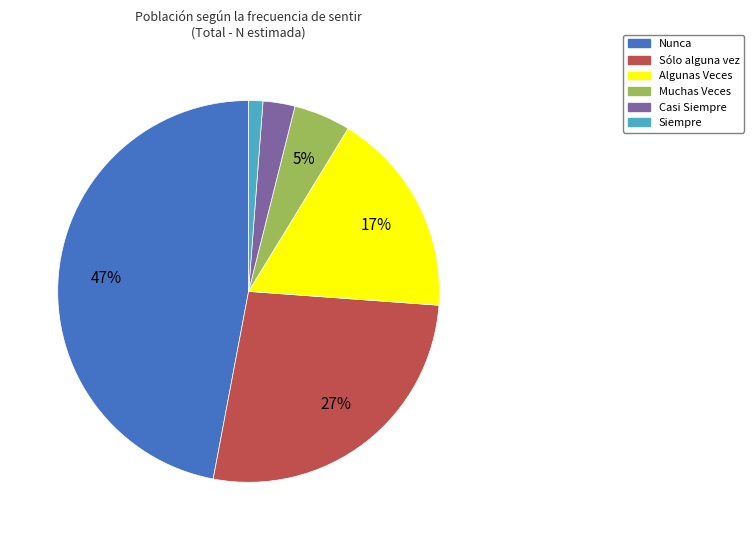

Does Muchas Veces account for over 50% of the chart?

No